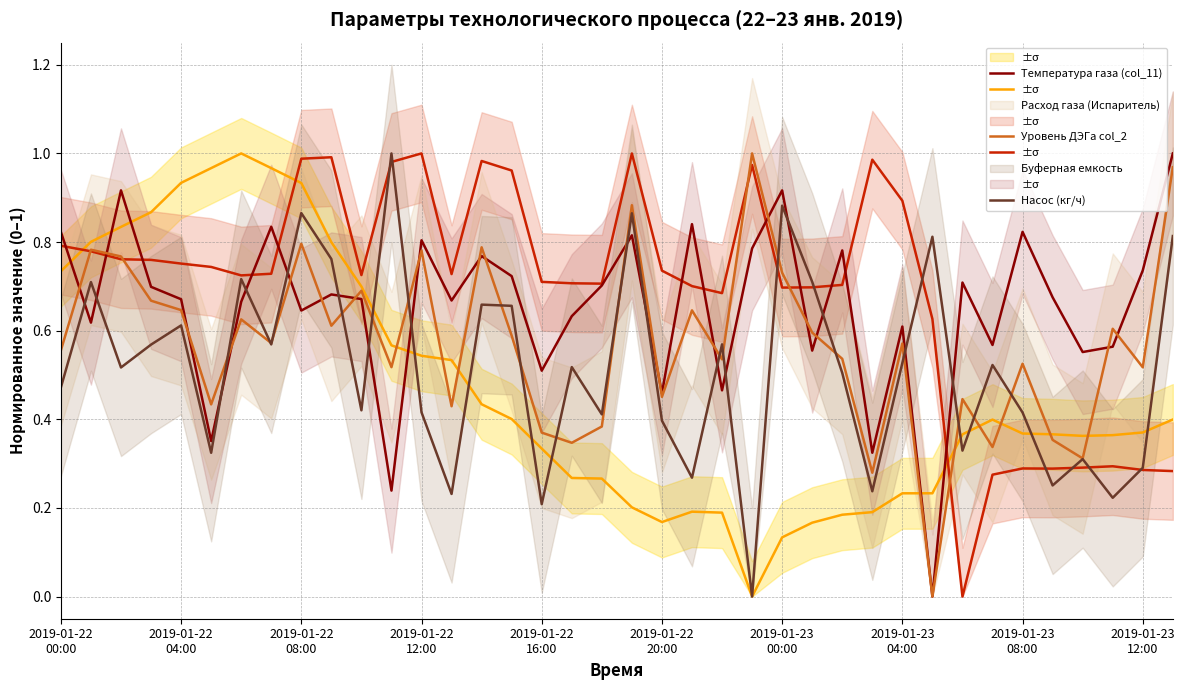

What is the average value of the Буферная емкость series?

0.6